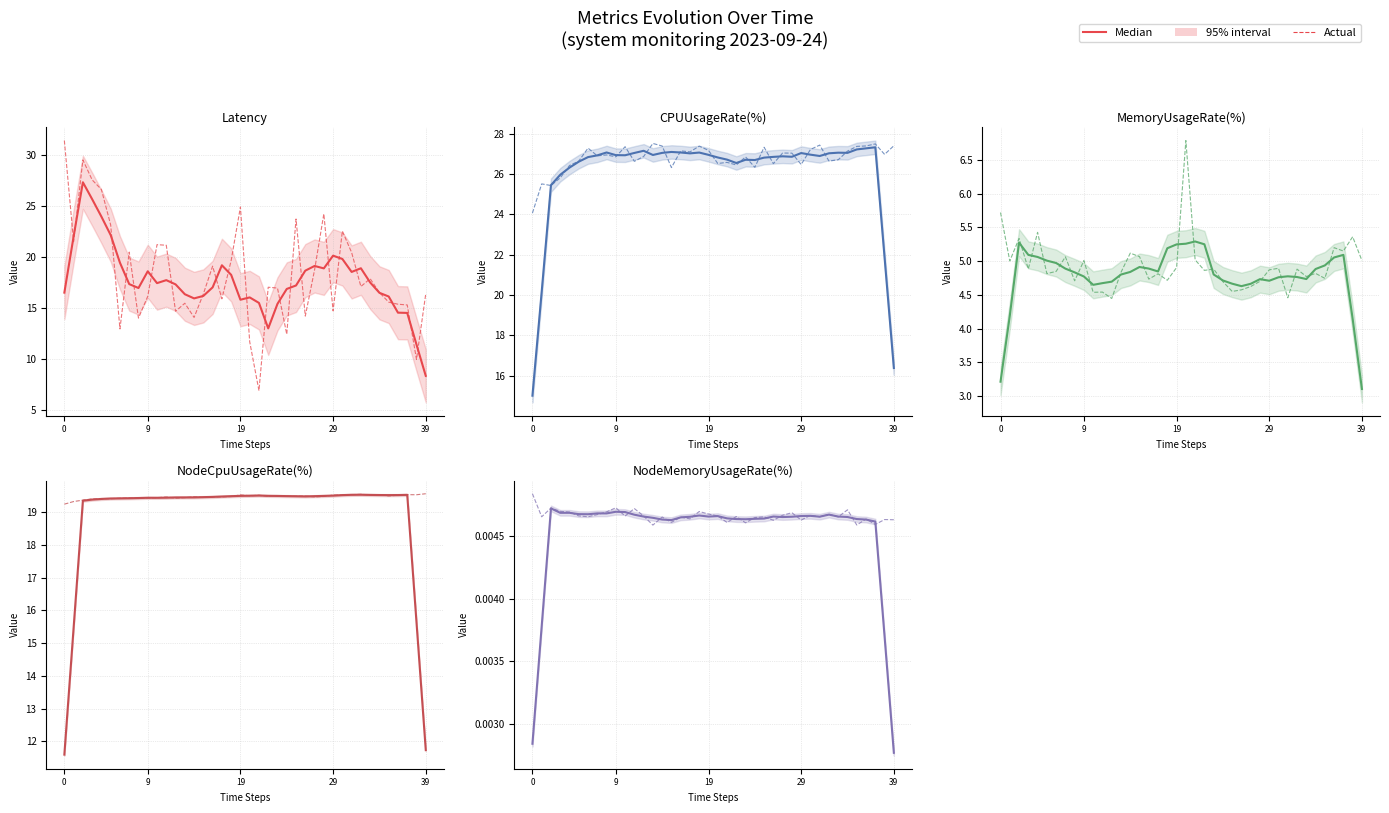

How many interior local peaks does the Median series have?

9